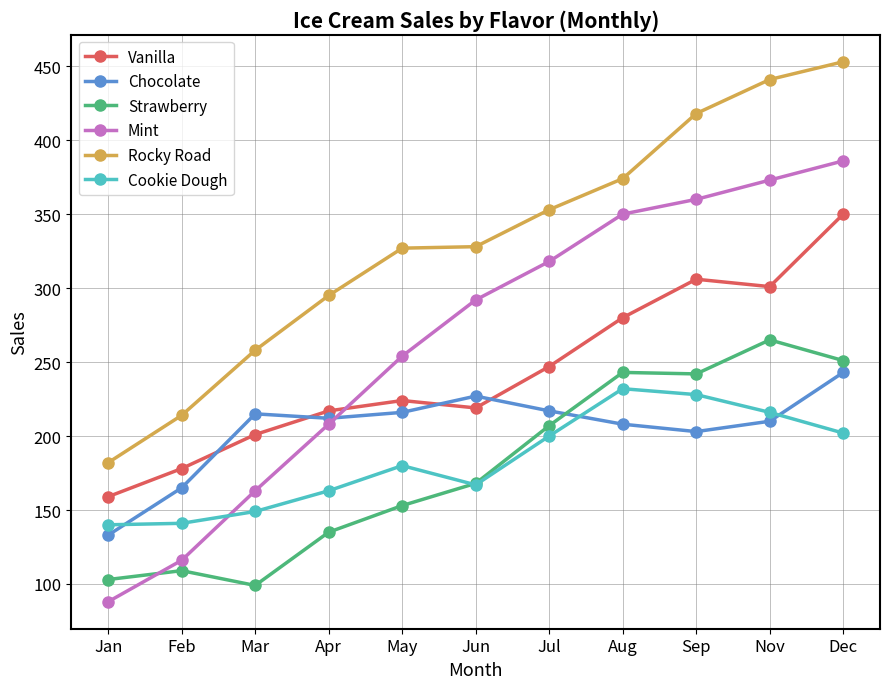

What value does the Strawberry series have at Jan, to the nearest 50?

100